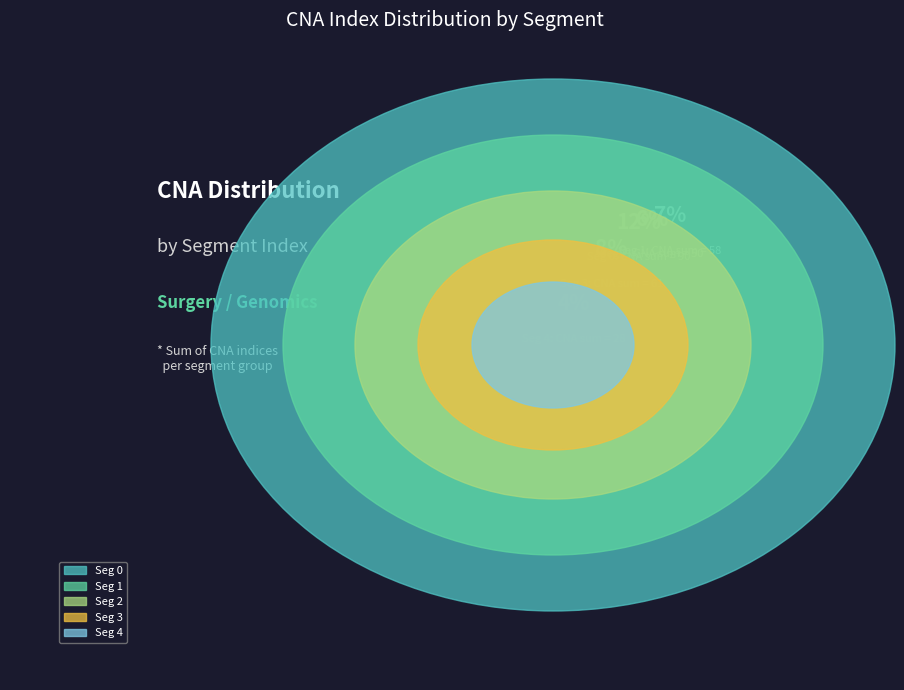

To the nearest percent, what is the combined percentage of 7 and 3?

12%